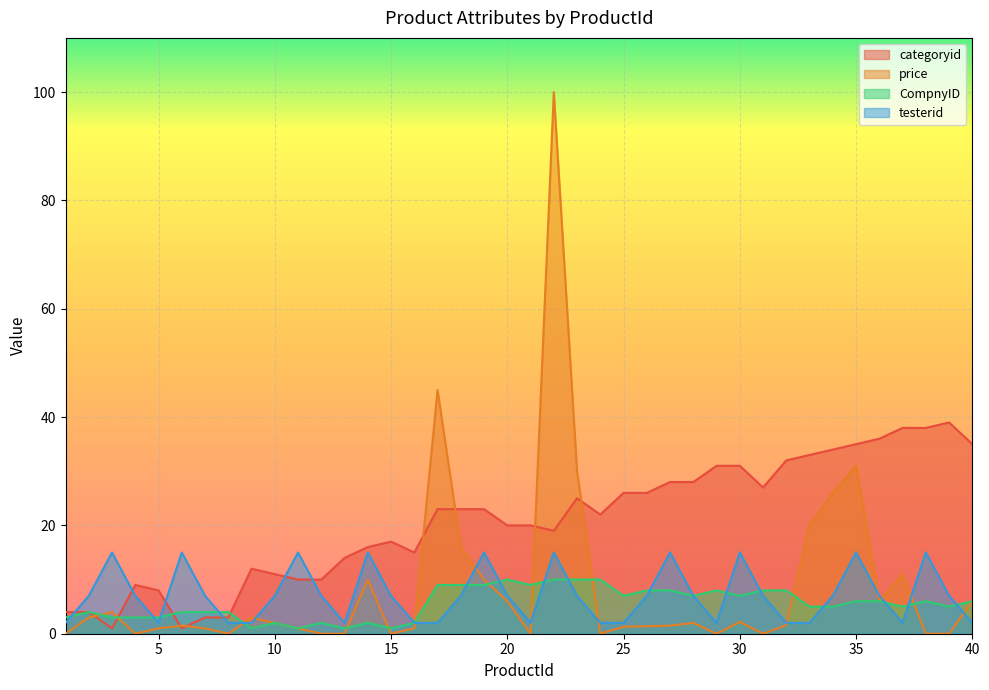

Reading right to left, extract all data points from this chart.

categoryid: 40=35.0	39=39.0	38=38.0	37=38.0	36=36.0	35=35.0	34=34.0	33=33.0	32=32.0	31=27.0	30=31.0	29=31.0	28=28.0	27=28.0	26=26.0	25=26.0	24=22.0	23=25.0	22=19.0	21=20.0	20=20.0	19=23.0	18=23.0	17=23.0	16=15.0	15=17.0	14=16.0	13=14.0	12=10.0	11=10.0	10=11.0	9=12.0	8=3.0	7=3.0	6=1.0	5=8.0	4=9.0	3=1.0	2=4.0	1=4.0
price: 40=6.0	39=0.0	38=0.0	37=11.0	36=6.0	35=31.0	34=26.0	33=20.0	32=1.6	31=0.0	30=2.2	29=0.0	28=2.0	27=1.5	26=1.4	25=1.3	24=0.0	23=30.0	22=100.0	21=0.0	20=6.0	19=10.0	18=16.0	17=45.0	16=1.0	15=0.0	14=10.0	13=0.0	12=0.0	11=1.0	10=2.0	9=3.0	8=0.0	7=1.0	6=1.5	5=1.0	4=0.0	3=4.0	2=3.0	1=0.0
CompnyID: 40=6.0	39=5.0	38=6.0	37=5.0	36=6.0	35=6.0	34=5.0	33=5.0	32=8.0	31=8.0	30=7.0	29=8.0	28=7.0	27=8.0	26=8.0	25=7.0	24=10.0	23=10.0	22=10.0	21=9.0	20=10.0	19=9.0	18=9.0	17=9.0	16=2.0	15=1.0	14=2.0	13=1.0	12=2.0	11=1.0	10=2.0	9=1.0	8=4.0	7=4.0	6=4.0	5=3.0	4=3.0	3=3.0	2=4.0	1=3.0
testerid: 40=2.0	39=7.0	38=15.0	37=2.0	36=7.0	35=15.0	34=7.0	33=2.0	32=2.0	31=7.0	30=15.0	29=2.0	28=7.0	27=15.0	26=7.0	25=2.0	24=2.0	23=7.0	22=15.0	21=2.0	20=7.0	19=15.0	18=7.0	17=2.0	16=2.0	15=7.0	14=15.0	13=2.0	12=7.0	11=15.0	10=7.0	9=2.0	8=2.0	7=7.0	6=15.0	5=2.0	4=7.0	3=15.0	2=7.0	1=2.0